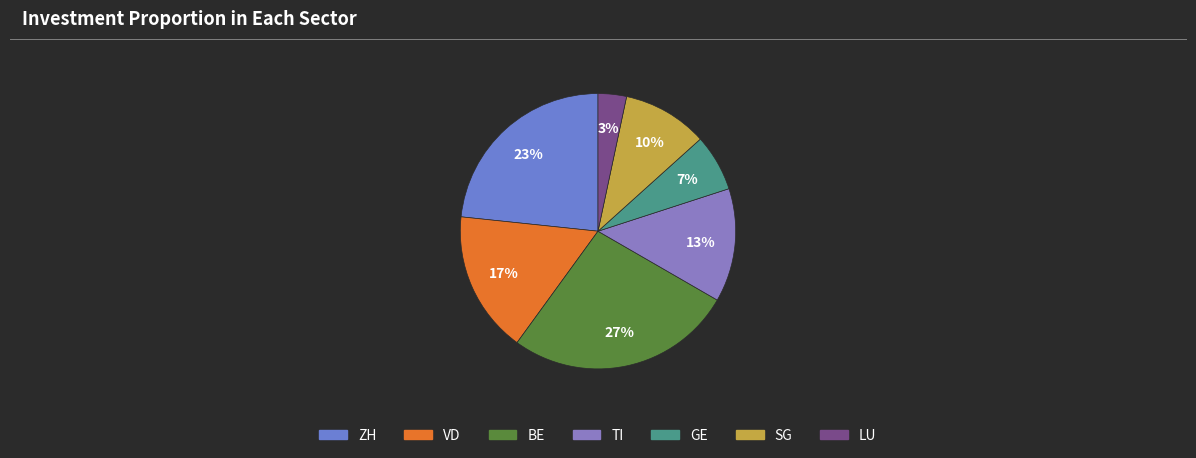

How many segments does this pie chart have?

7